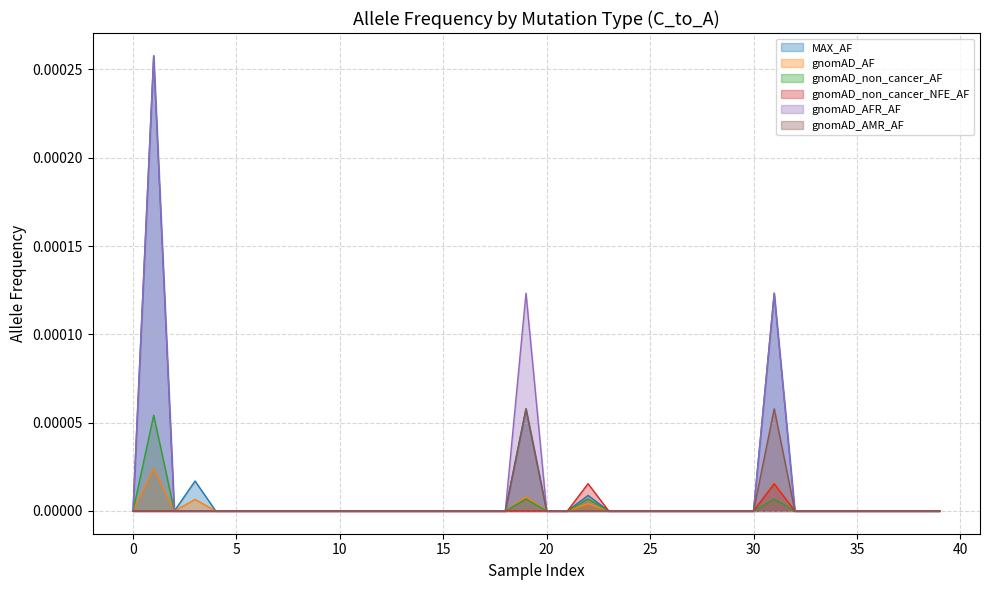

True or false: gnomAD_AF and gnomAD_non_cancer_NFE_AF intersect in this chart.

False